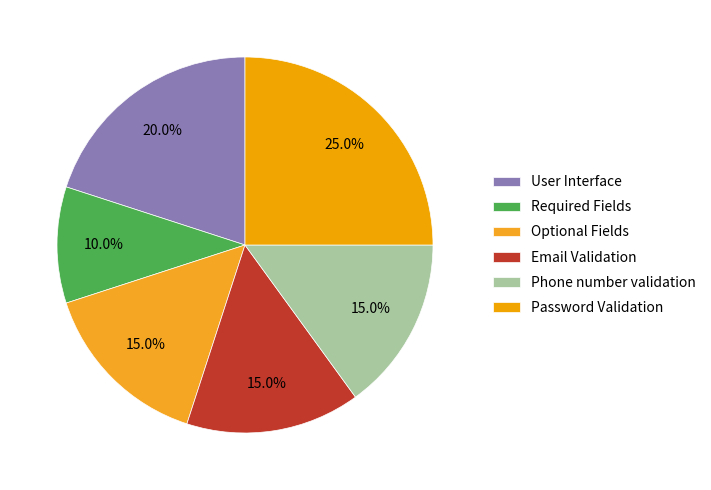

How much of the chart is everything except Optional Fields?

85.0%